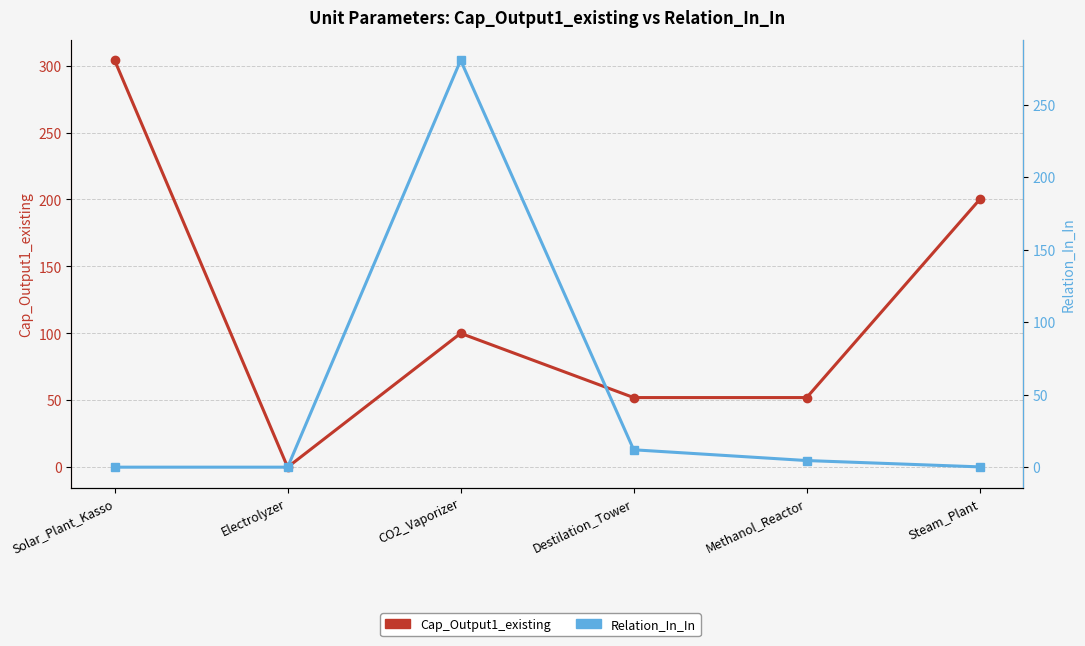

True or false: Cap_Output1_existing and Relation_In_In intersect in this chart.

True